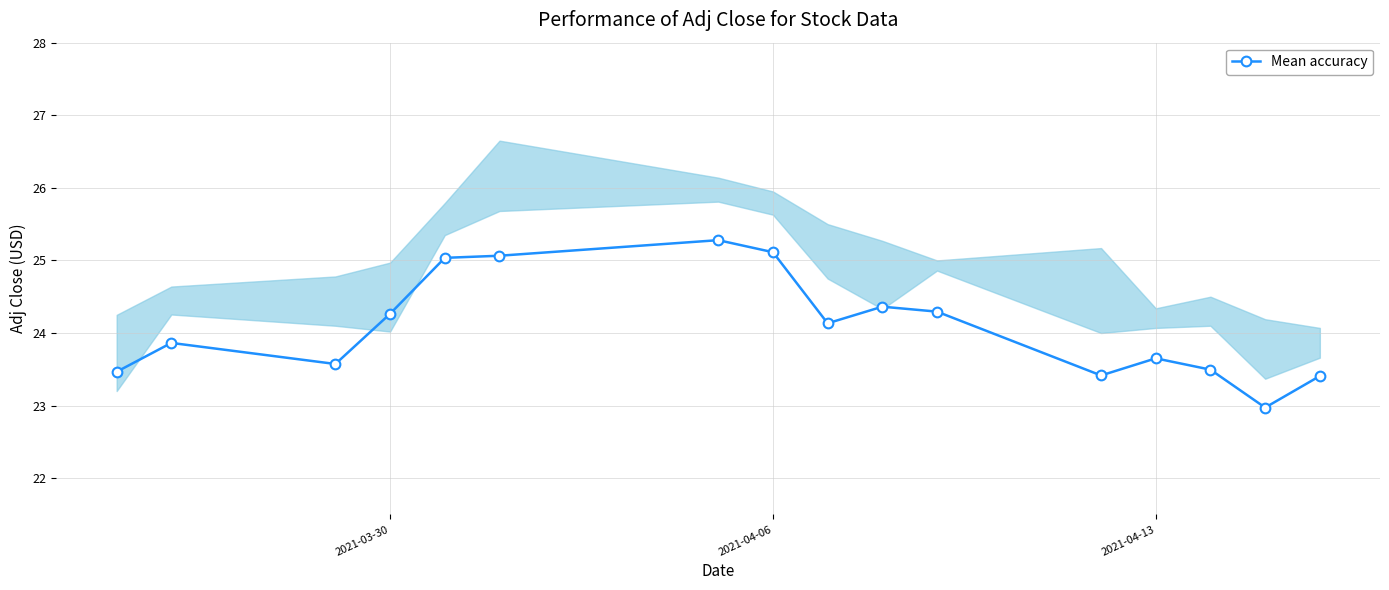

True or false: Mean accuracy has more than 0 points higher than both neighbors.

True